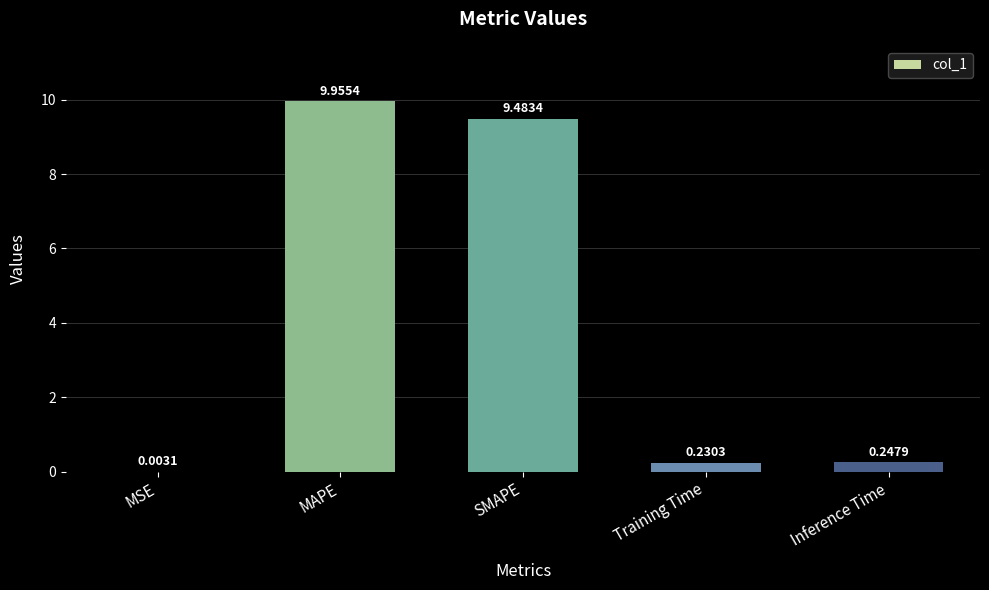

Which category has the highest value across all series?

MAPE